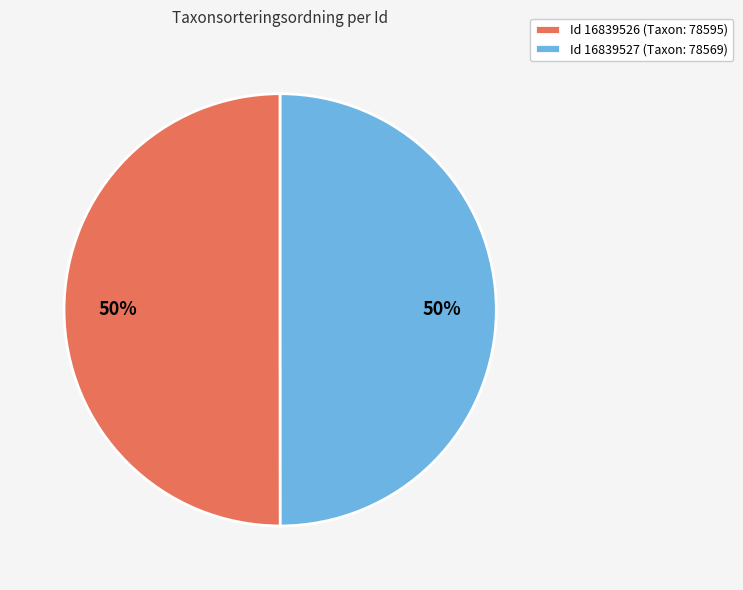

Approximately how many times larger is the value at Id 16839526 (Taxon: 78595) compared to Id 16839527 (Taxon: 78569)?

1.0